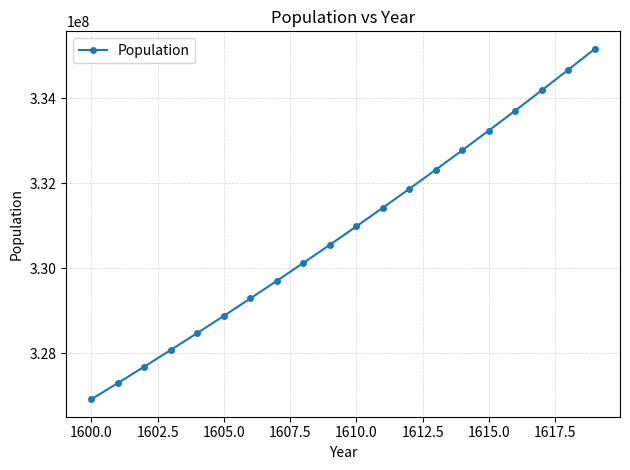

What is the maximum value shown in the chart?

335165741.7